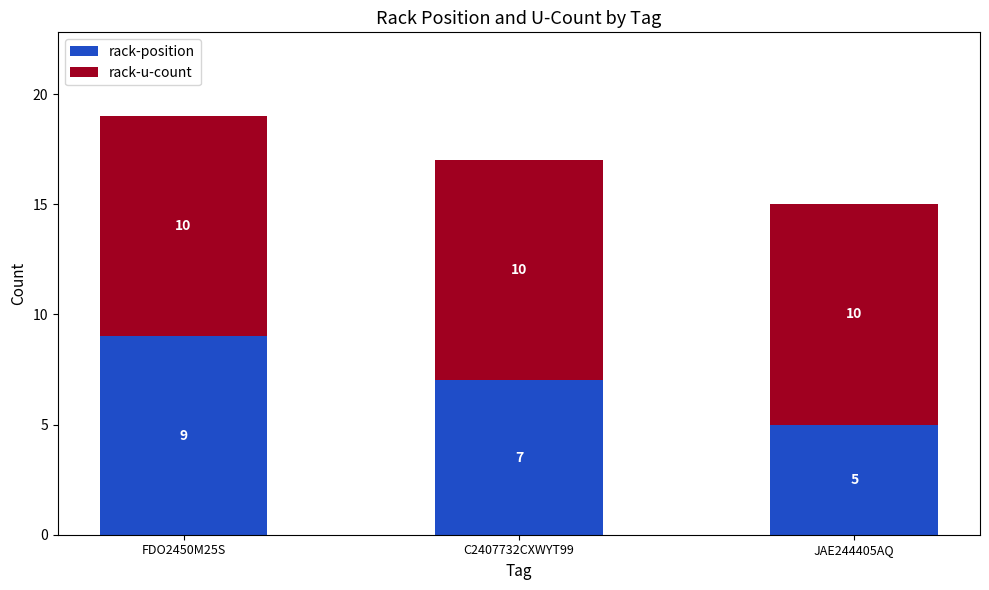

What is the value of the rack-position bar at the 3rd from the left?

5